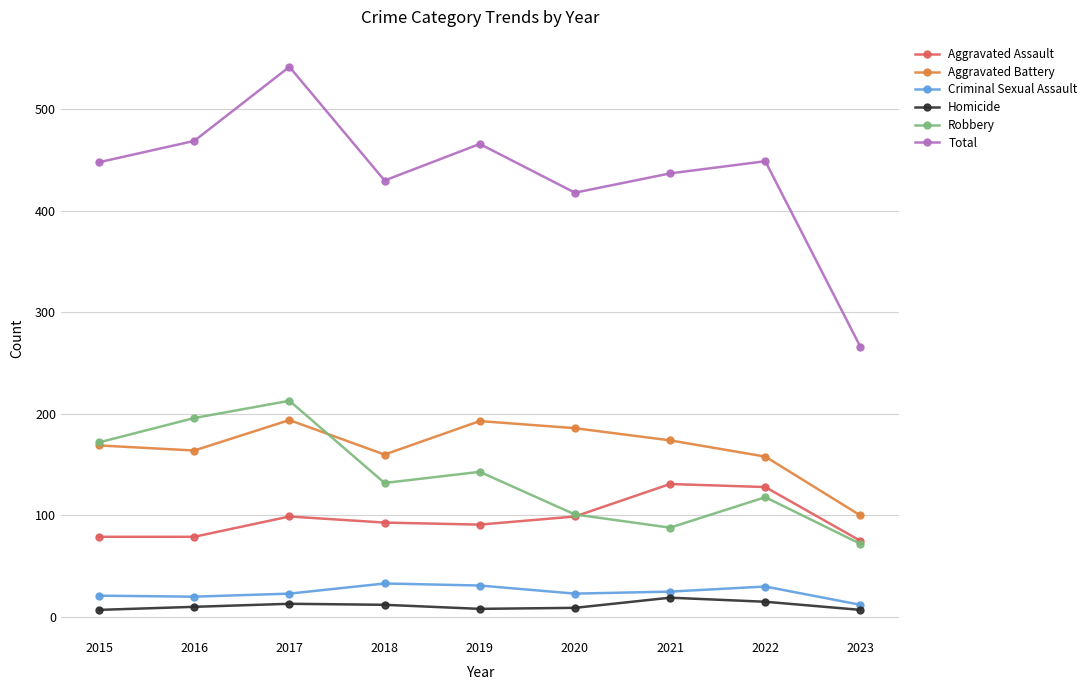

The value of Aggravated Assault at 2018 is 93. True or false?

True